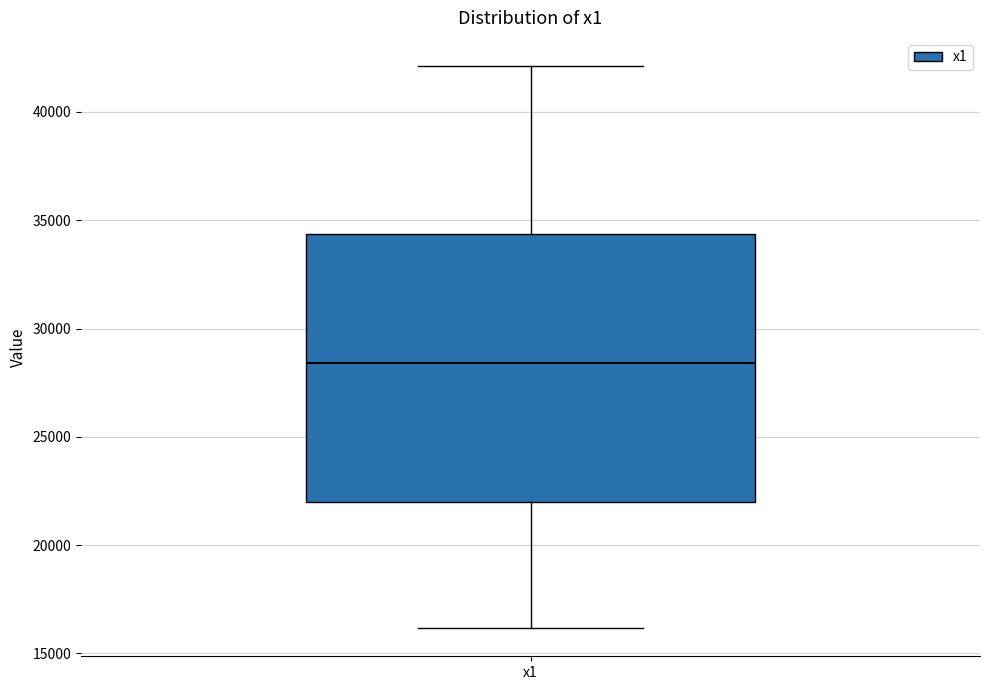

Read this box plot against the y-axis: the position of the median line, the range covered by the box, and the ends of both whiskers. The values are not printed on the chart, so give them approximately, as read against the axis.

median 28500, box 22000 to 34500, whiskers 16000 to 42000